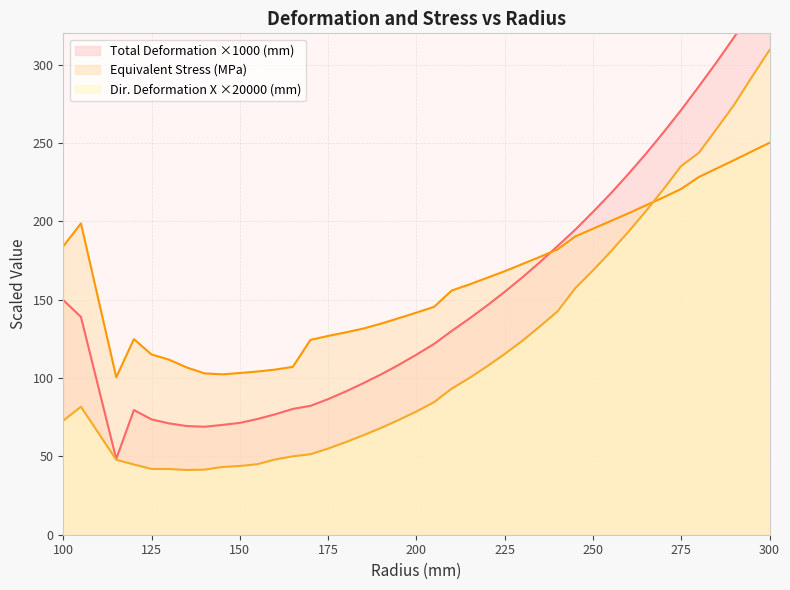

Which series has the widest spread of values?

Total Deformation Maximum (mm)